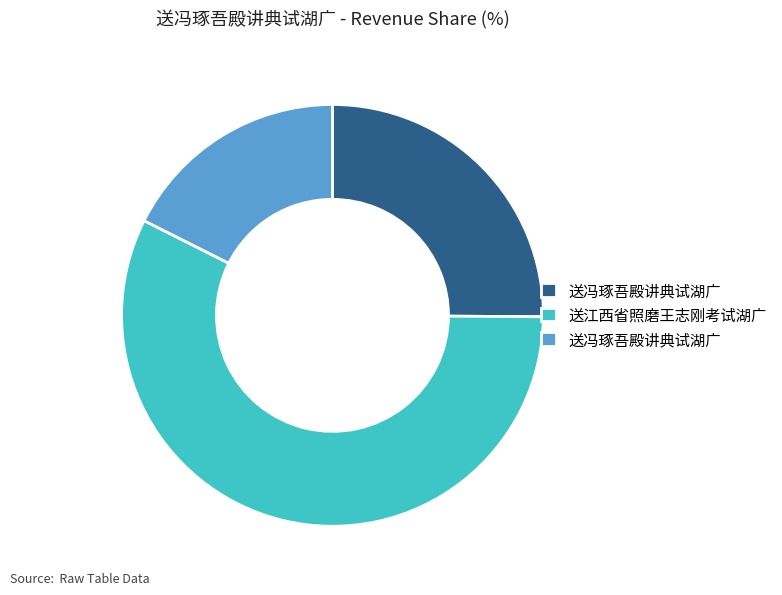

Is there a majority slice in this chart?

Yes